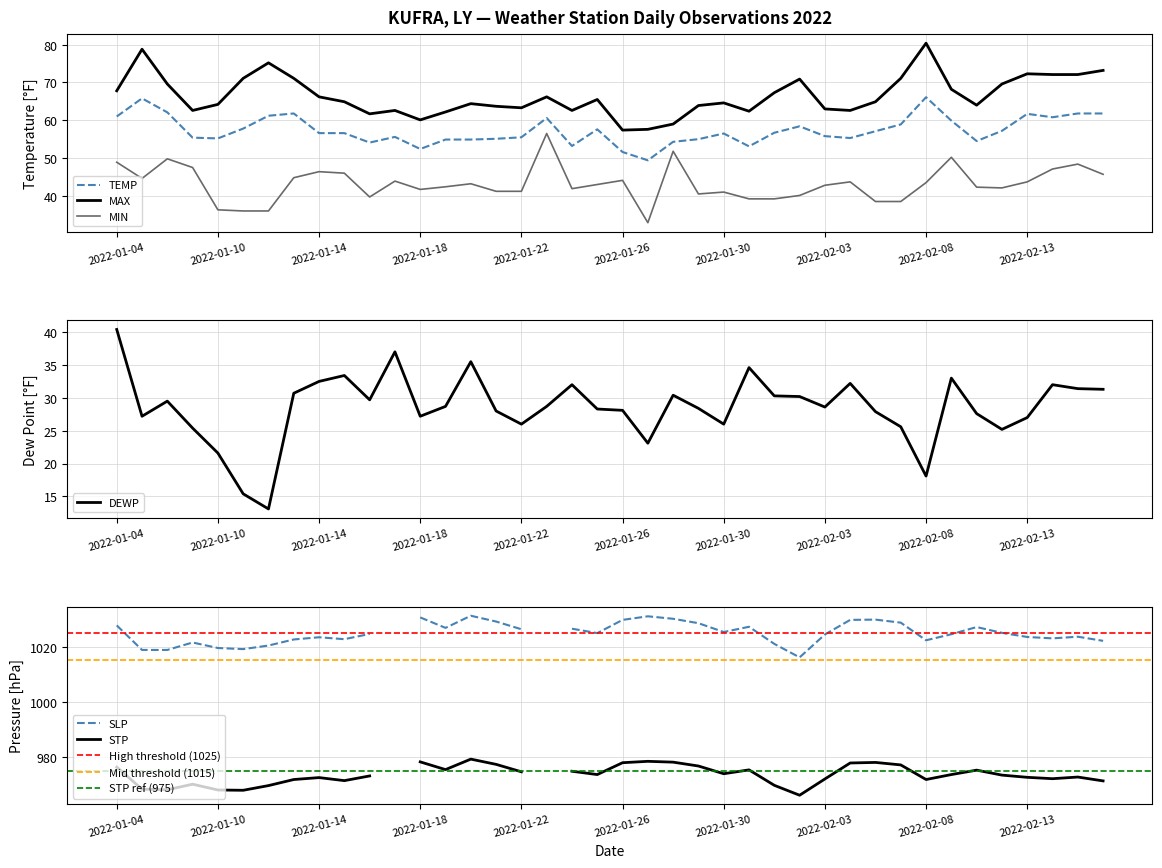

Which series has the largest total across all categories?

MAX